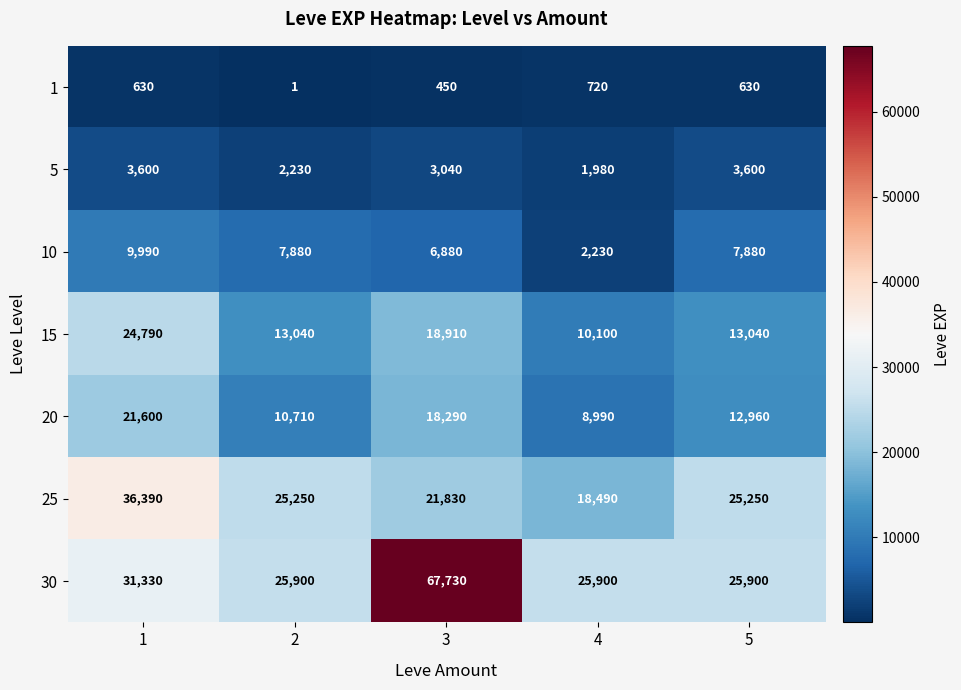

At 5, list the series in order from smallest to largest.

1, 5, 10, 20, 15, 25, 30